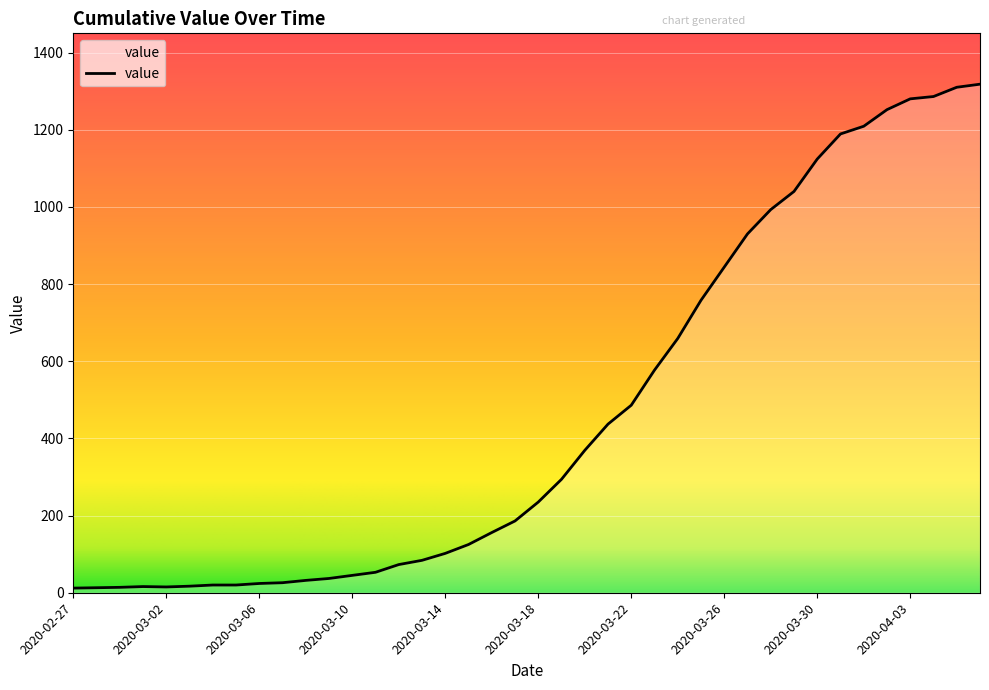

What is the greatest value displayed?

1318